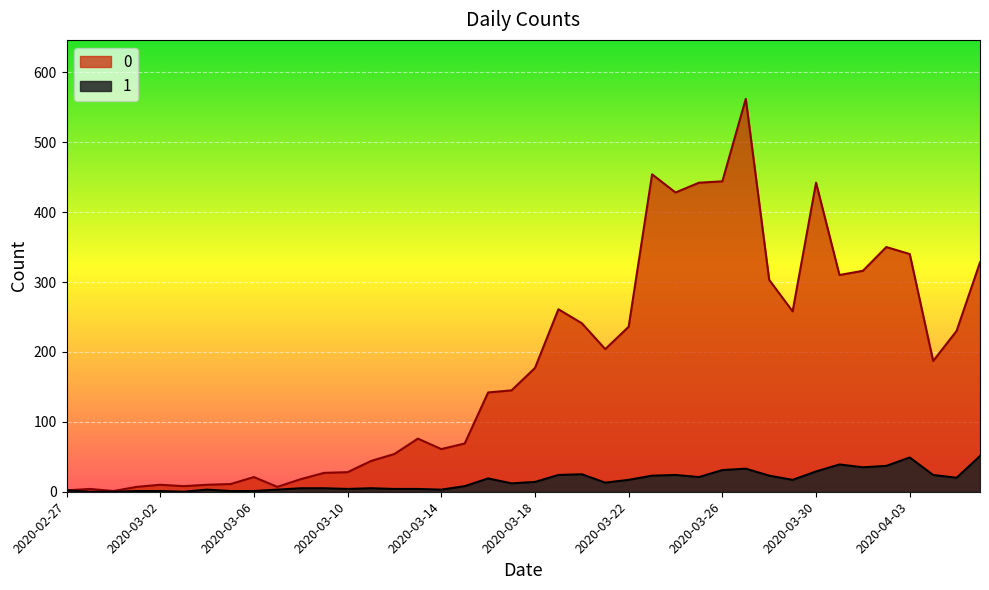

At 2020-03-28, list the series in order from largest to smallest.

0, 1